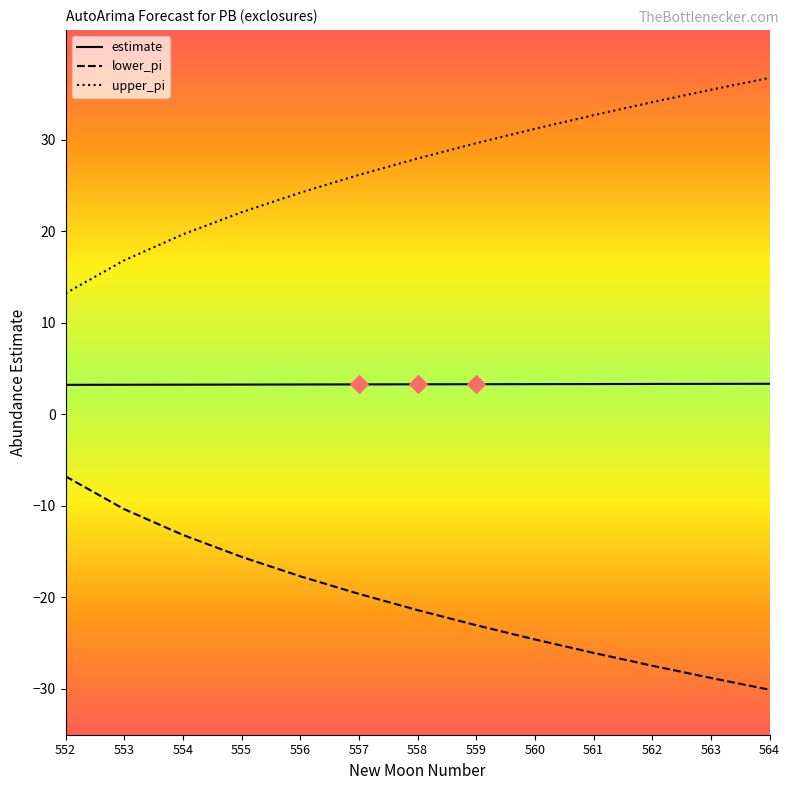

What is the total value across all series at 563?

10.0